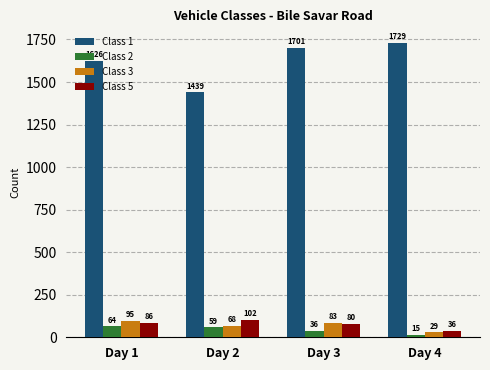

What is the average value of the Class 3 series?

69